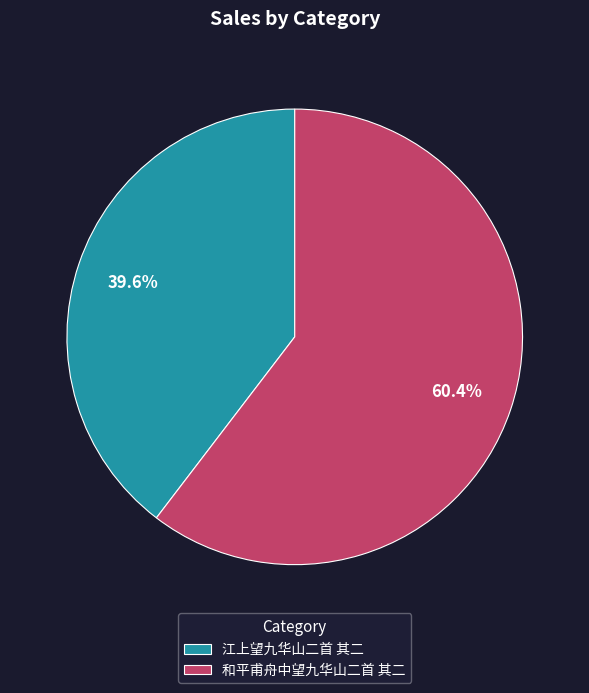

Between 和平甫舟中望九华山二首 其二 and 江上望九华山二首 其二, which is larger?

和平甫舟中望九华山二首 其二